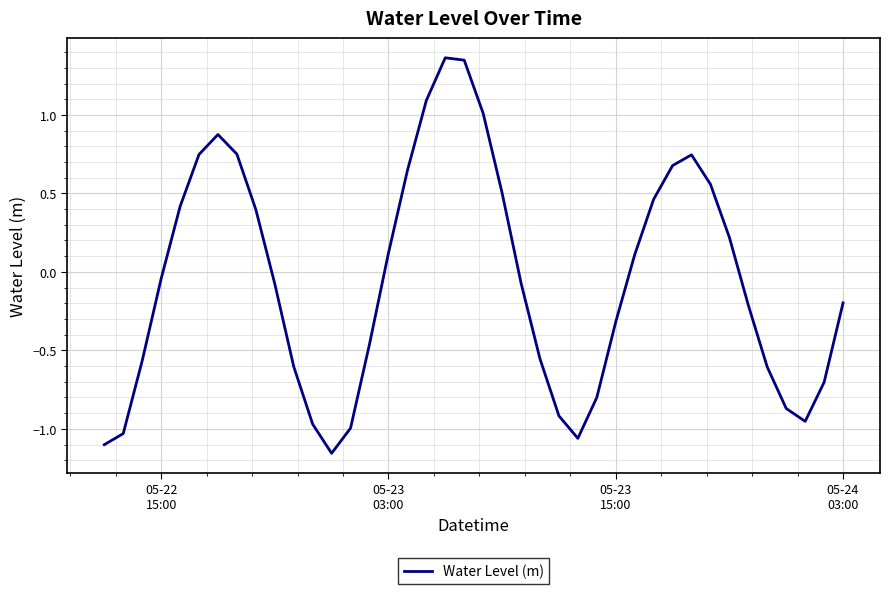

How many lines are shown in the chart?

1